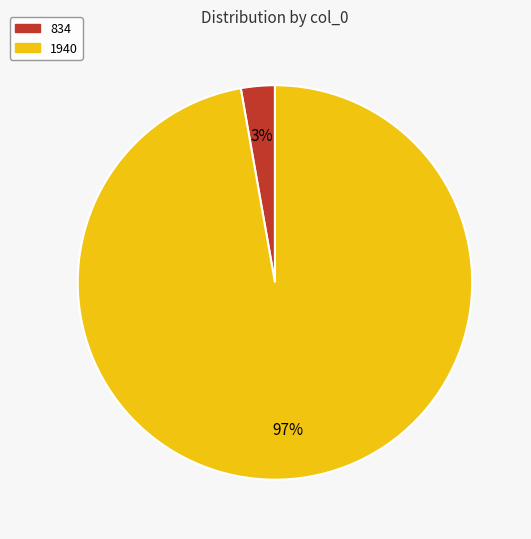

Does 834 represent more than half of the total?

No